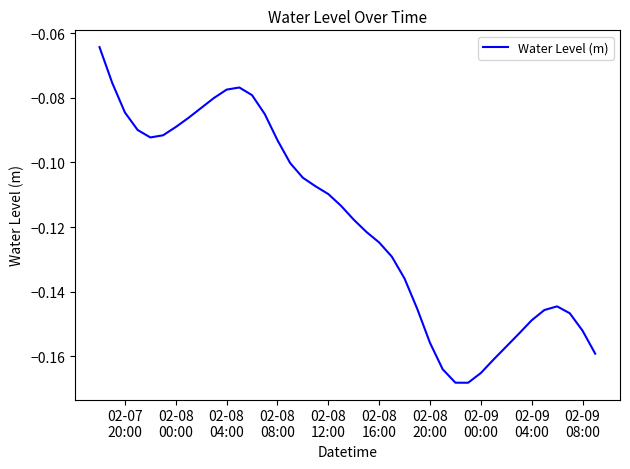

At which label is the value closest to 0?

02-07
20:00